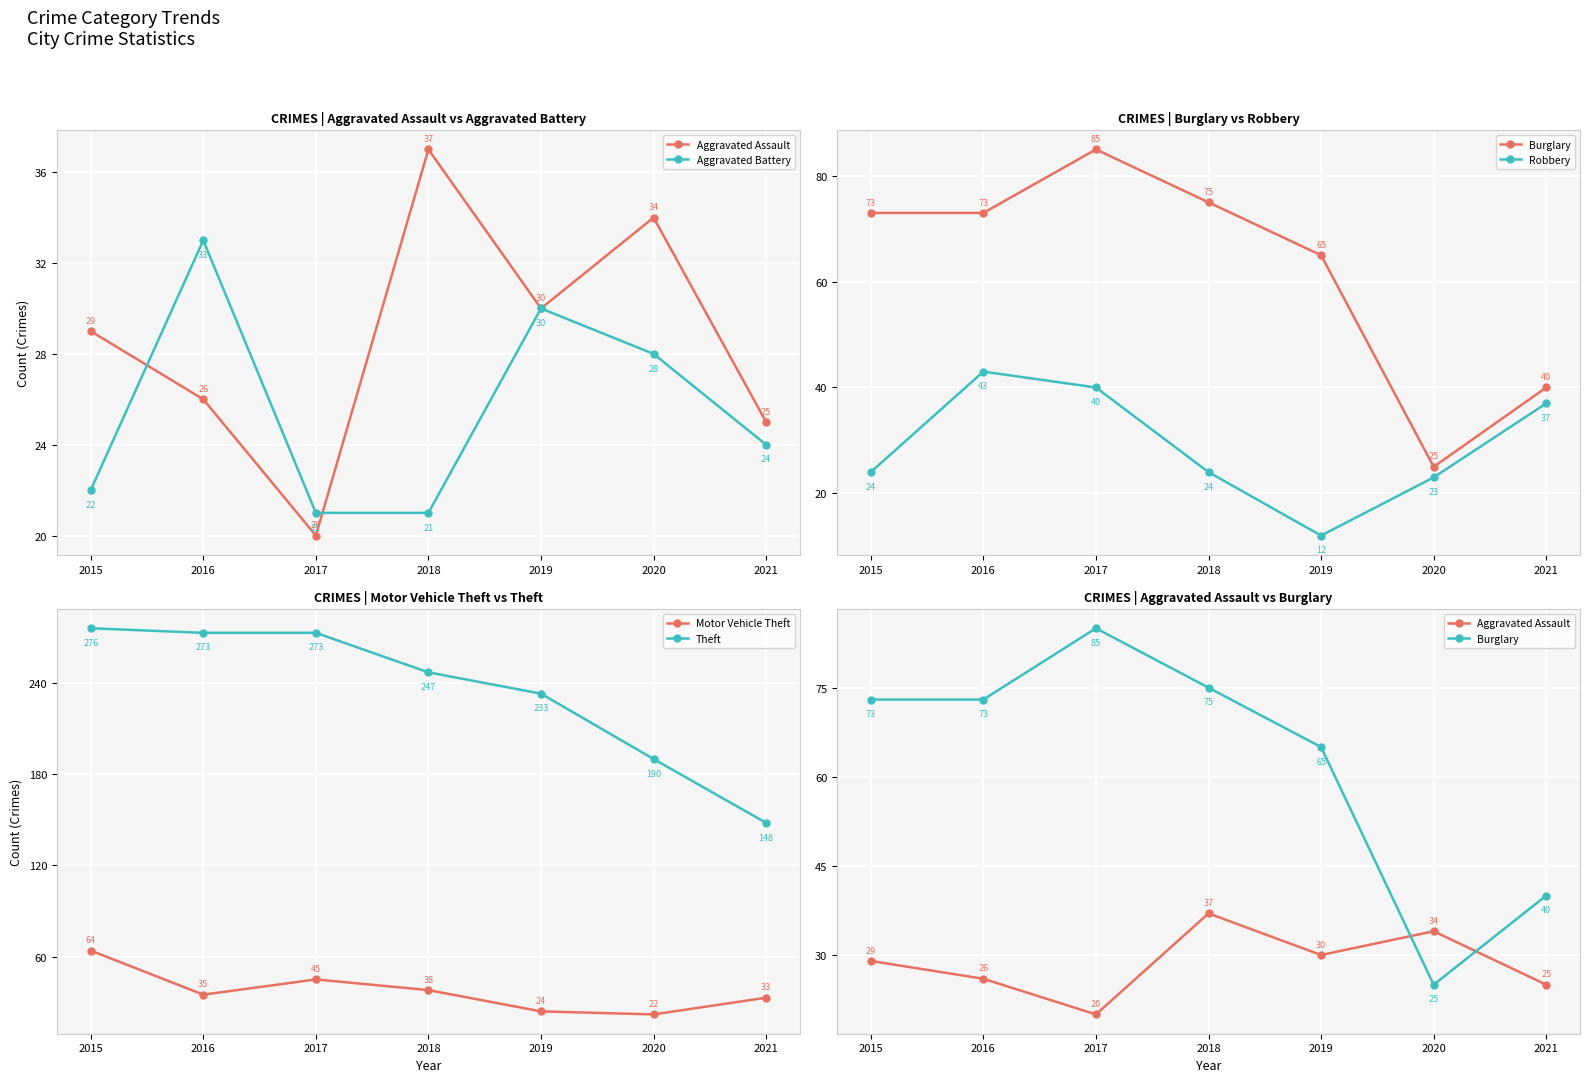

What is the value of the Motor Vehicle Theft point at the 3rd from the left?

45